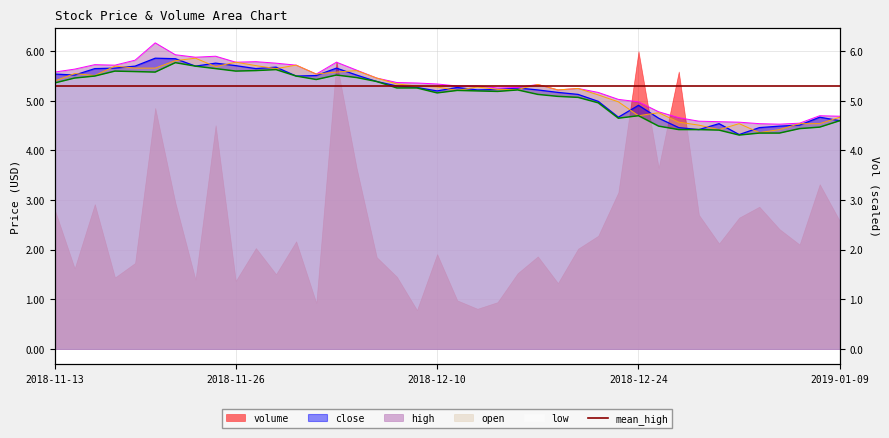

What is the difference between the second highest and second lowest values in the open series?

1.4